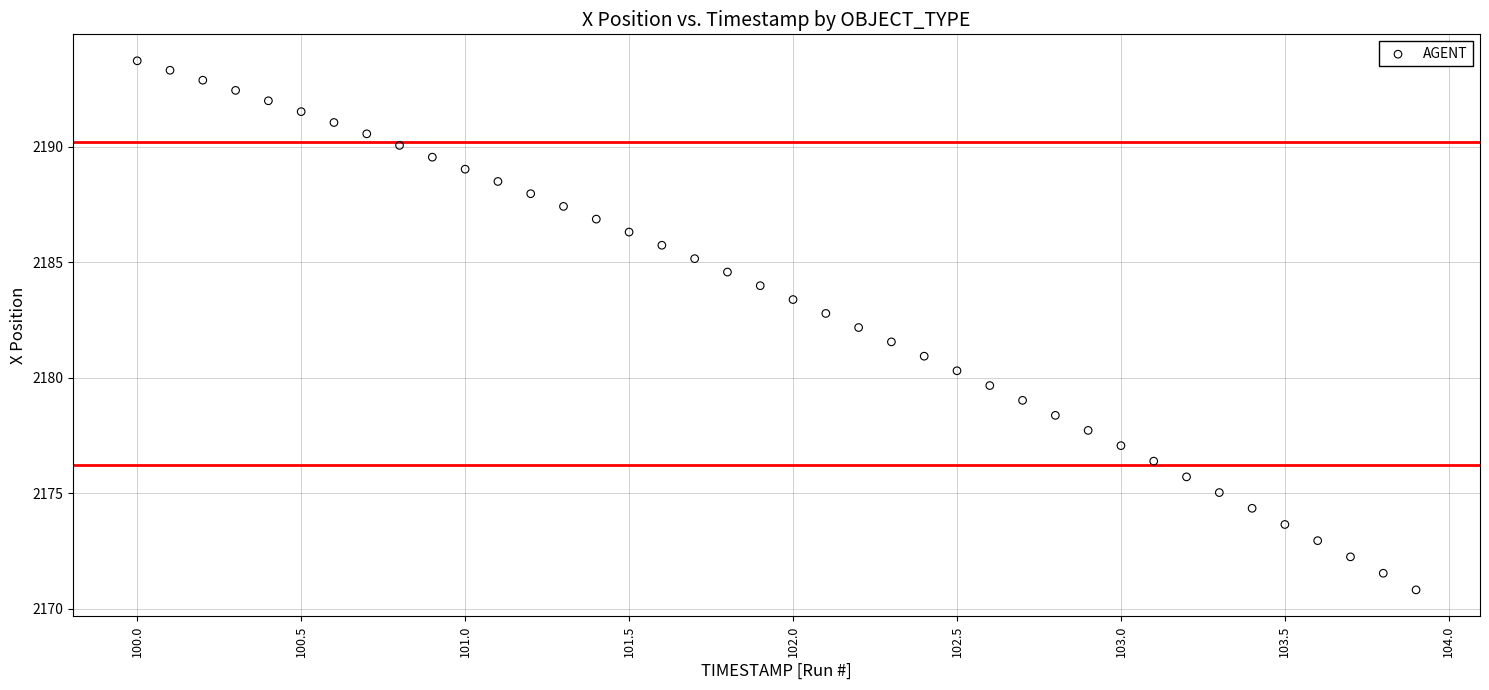

What is the range of X values (max minus min)?

3.9